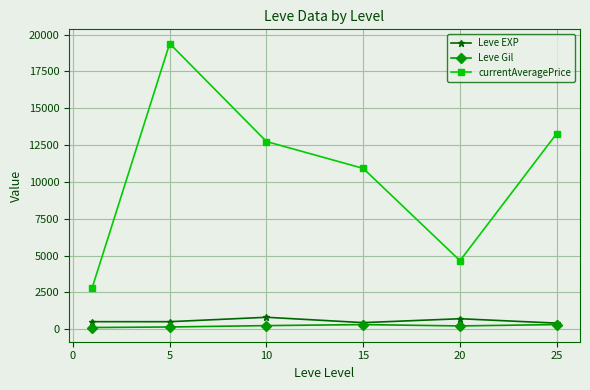

At how many categories does at least one series exceed 8651?

4